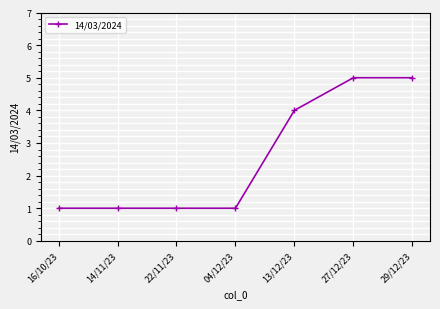

What is the maximum value shown in the chart?

5